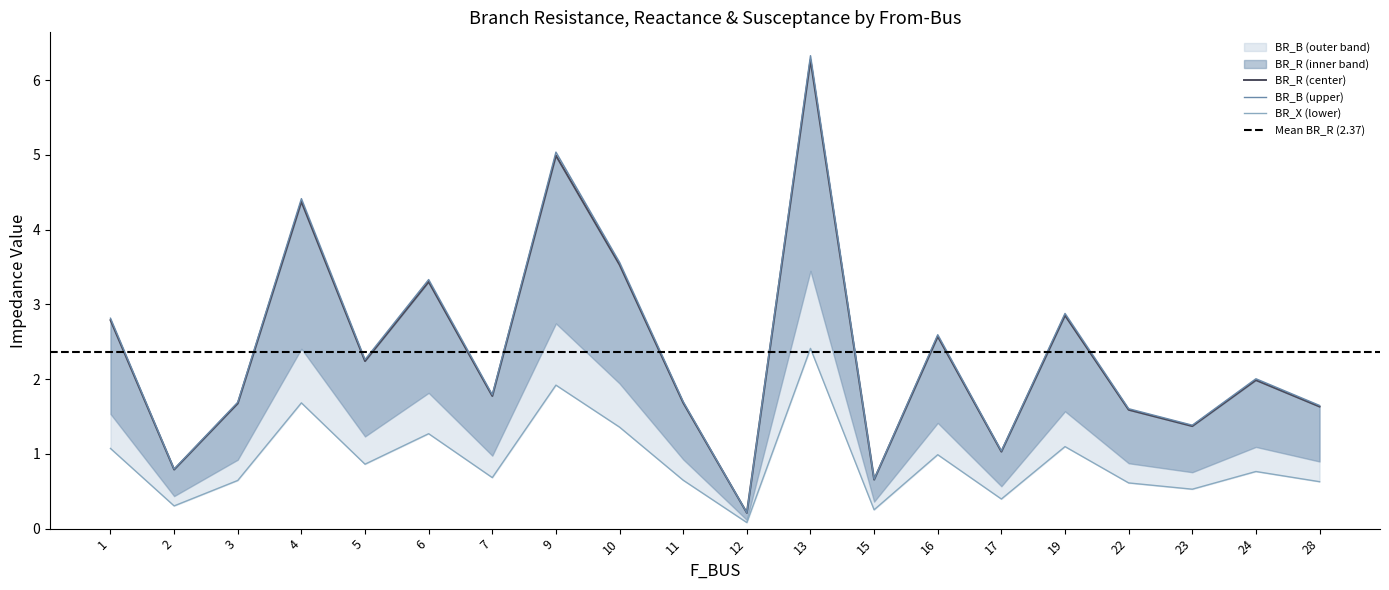

Is the value of BR_X at 16 greater than the value of BR_R at 5?

Yes